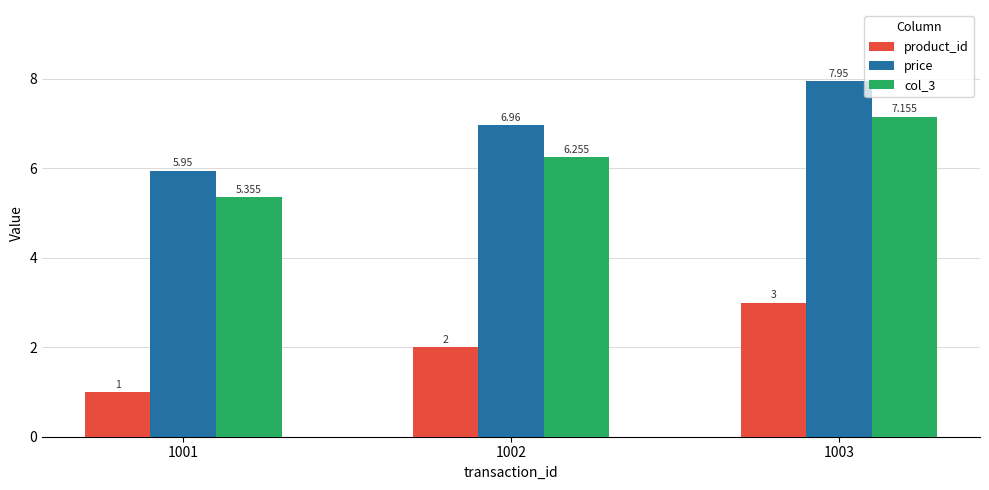

What is the difference between the second highest and minimum values in the product_id series?

1.0